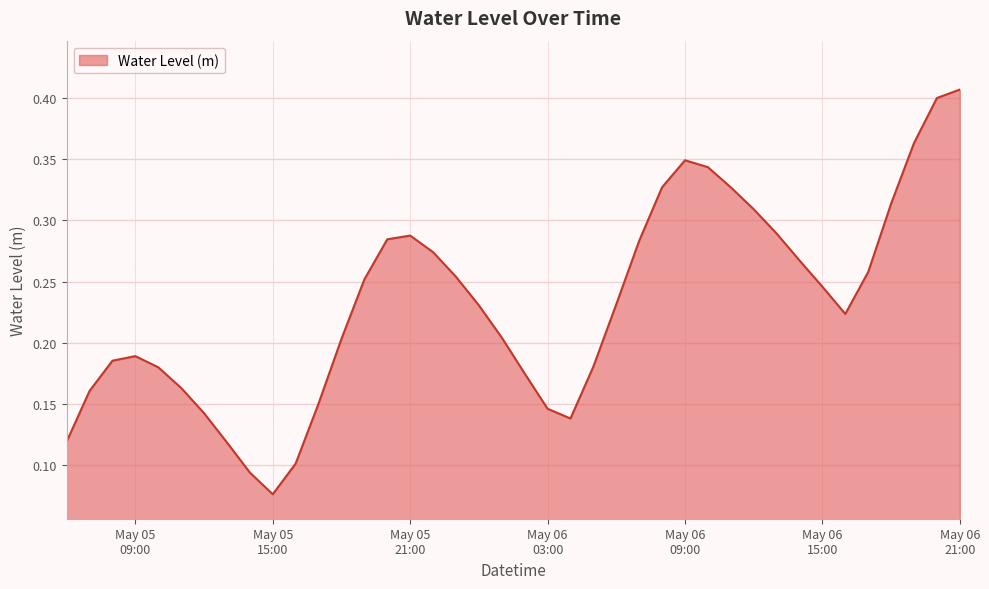

At which category does the data reach its first local valley?

May 05
15:00